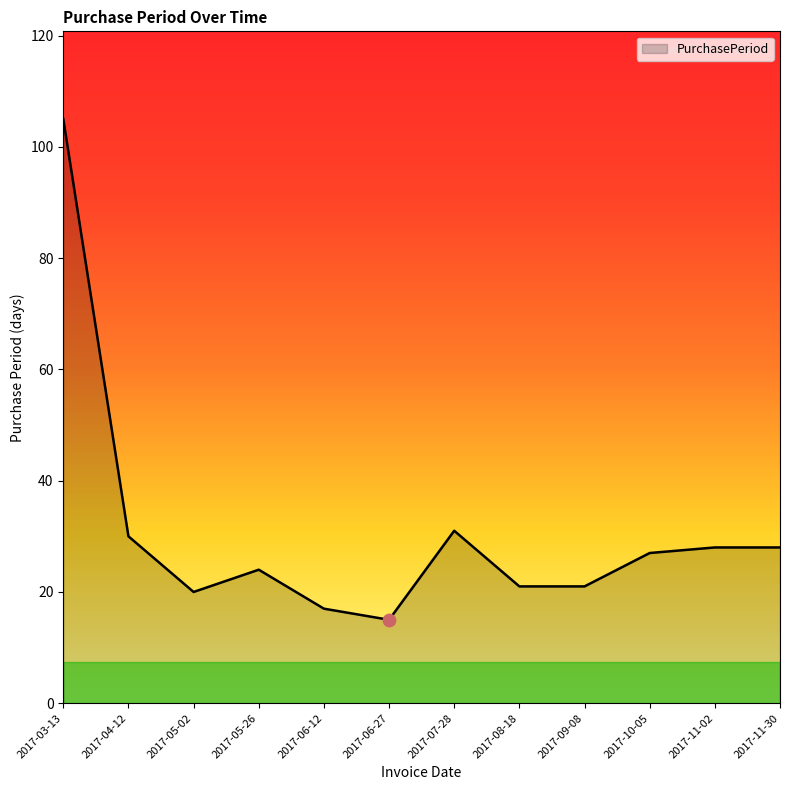

Which has a higher value, 2017-03-13 or 2017-06-27?

2017-03-13